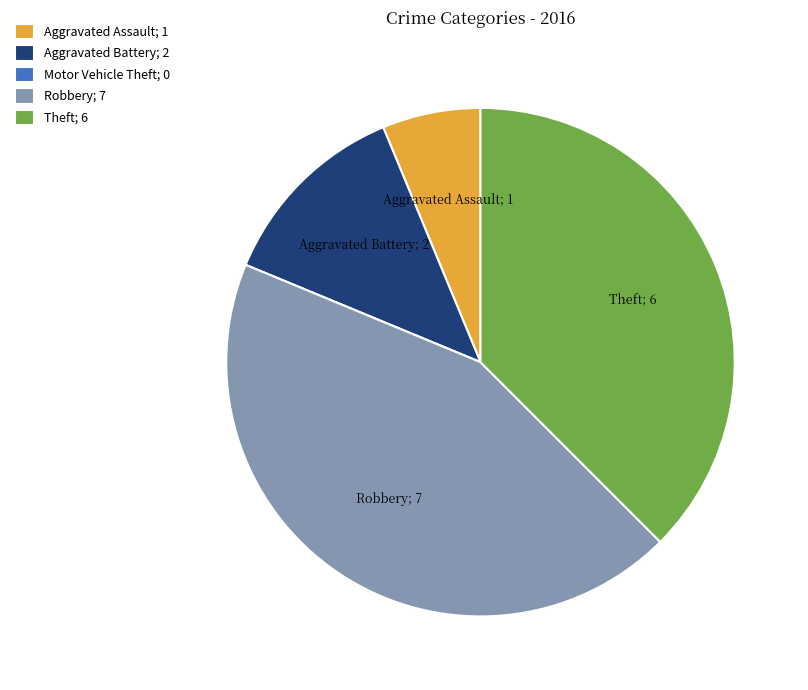

True or false: Robbery accounts for 44% of the total.

True